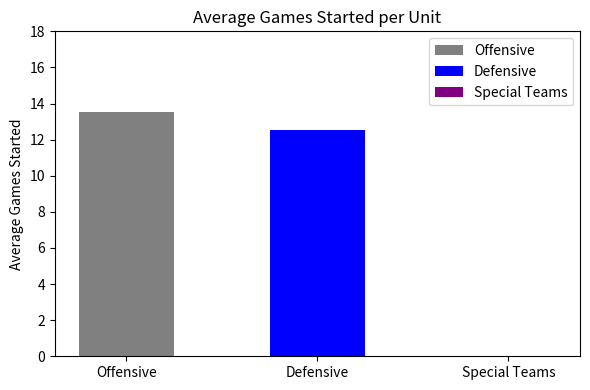

The chart shows a value of -7.2 at Special Teams. True or false?

False